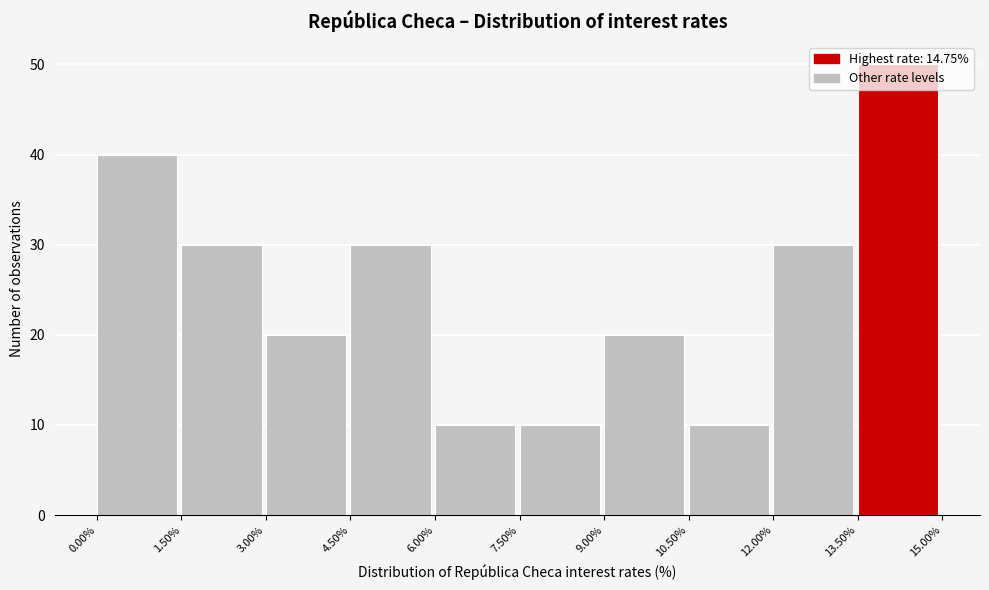

Reading left to right, transcribe this chart: for each bar, give the range it covers on the x-axis and its height. The values are not printed on the chart, so give them approximately, as read against the axis.

0.00% to 1.50%: 40
1.50% to 3.00%: 30
3.00% to 4.50%: 20
4.50% to 6.00%: 30
6.00% to 7.50%: 10
7.50% to 9.00%: 10
9.00% to 10.50%: 20
10.50% to 12.00%: 10
12.00% to 13.50%: 30
13.50% to 15.00%: 50